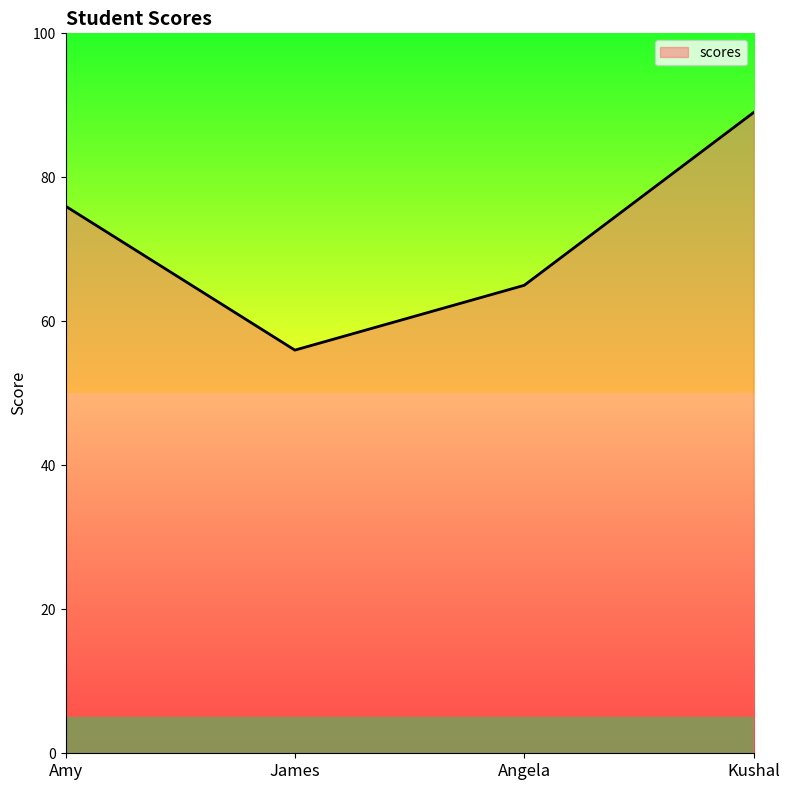

Does the chart have visible grid lines?

No